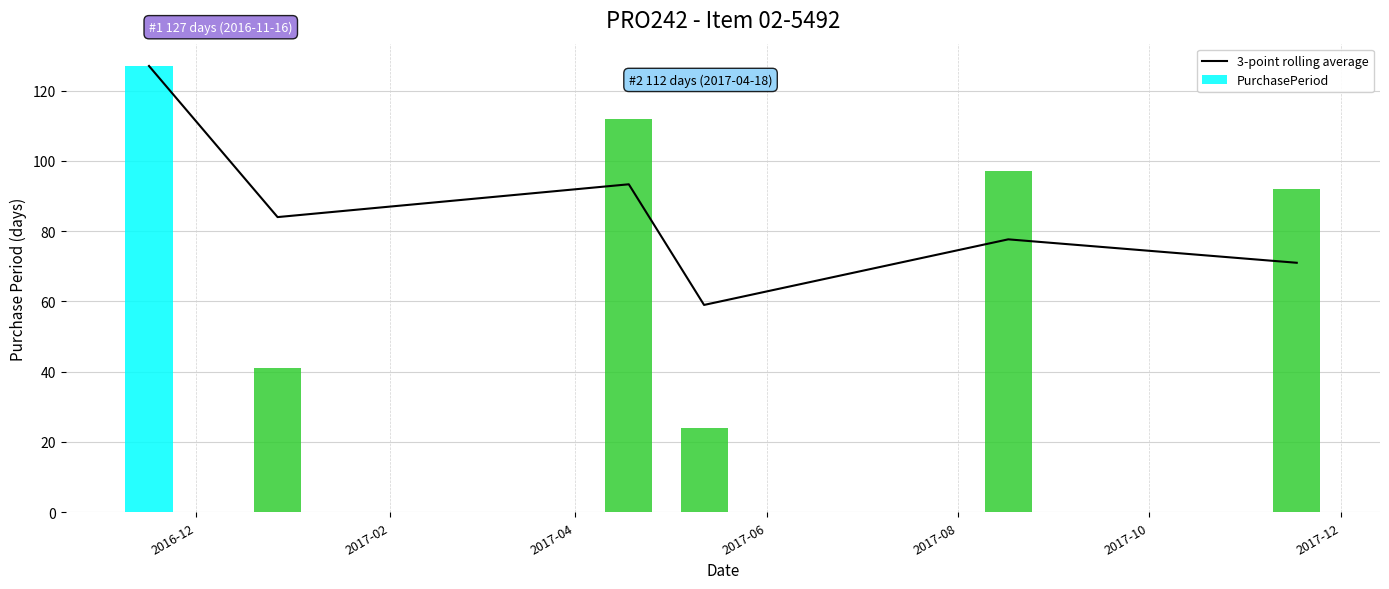

What is the lowest value of the 3-point rolling average series?

59.0